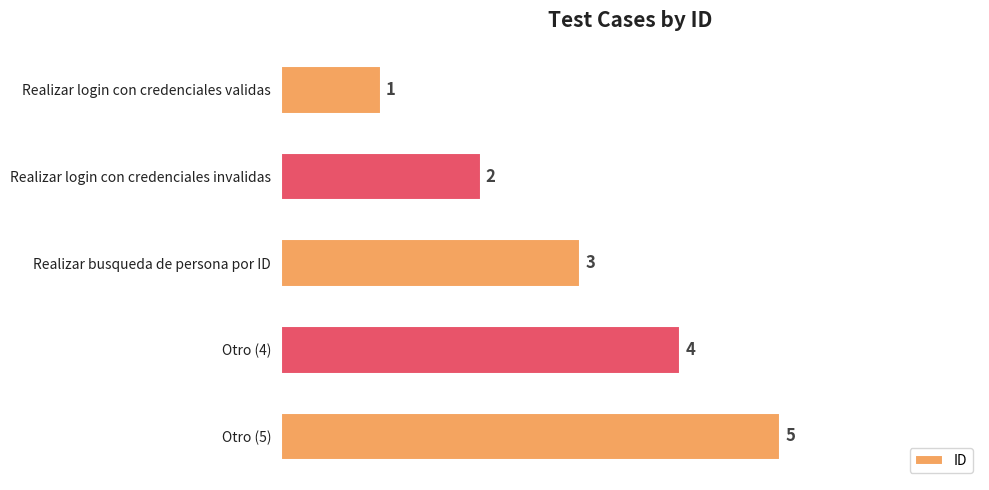

What is the average value?

3